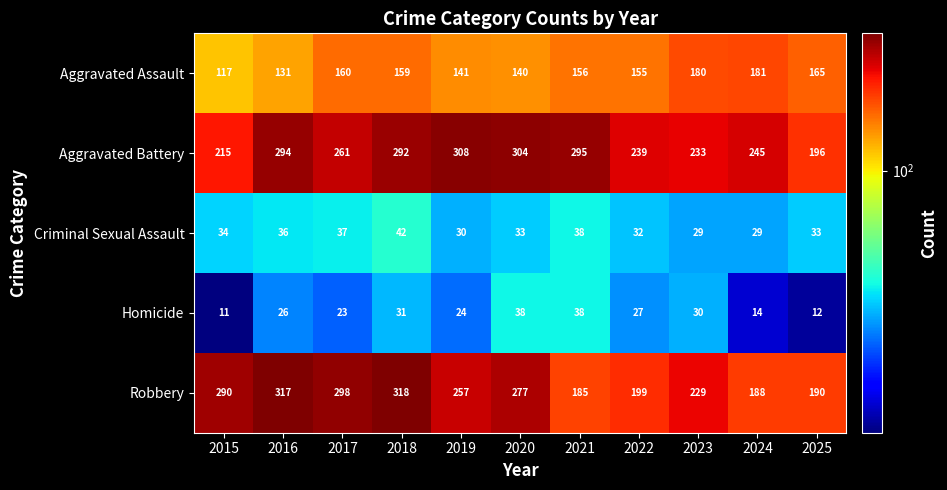

Is it true that Homicide equals 23 at 2017?

True